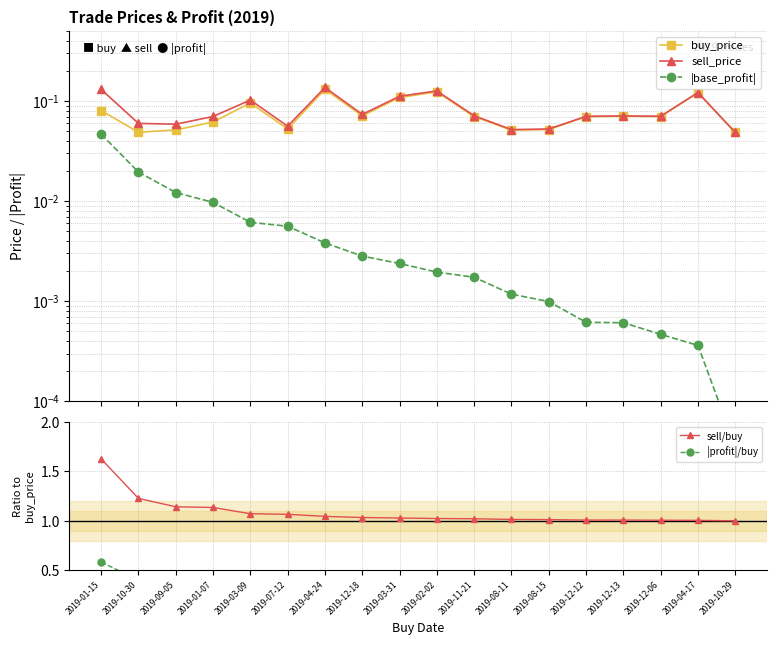

Reading right to left, list all the values displayed in this chart.

buy_price: 0.0	0.1	0.1	0.1	0.1	0.1	0.1	0.1	0.1	0.1	0.1	0.1	0.1	0.1	0.1	0.1	0.0	0.1
sell_price: 0.0	0.1	0.1	0.1	0.1	0.1	0.1	0.1	0.1	0.1	0.1	0.1	0.1	0.1	0.1	0.1	0.1	0.1
|base_profit|: 0.0	0.0	0.0	0.0	0.0	0.0	0.0	0.0	0.0	0.0	0.0	0.0	0.0	0.0	0.0	0.0	0.0	0.0
sell/buy: 1.0	1.0	1.0	1.0	1.0	1.0	1.0	1.0	1.0	1.0	1.0	1.0	1.1	1.1	1.1	1.1	1.2	1.6
|profit|/buy: 0.0	0.0	0.0	0.0	0.0	0.0	0.0	0.0	0.0	0.0	0.0	0.0	0.1	0.1	0.2	0.2	0.4	0.6